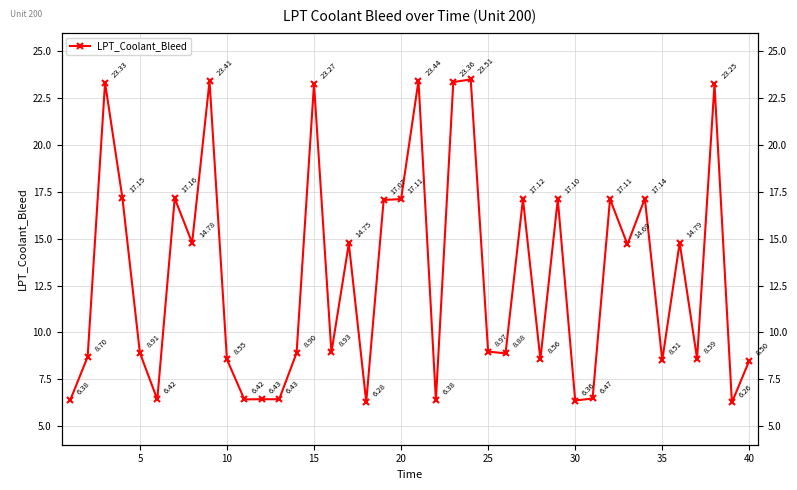

True or false: the data has more than 0 interior local peaks.

True